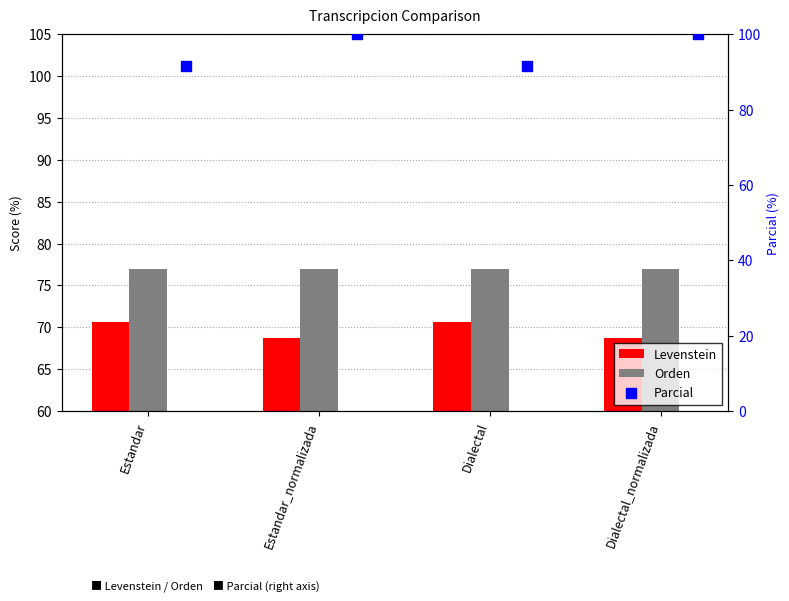

Is the value of Orden at Dialectal greater than the value of Parcial at Dialectal?

No